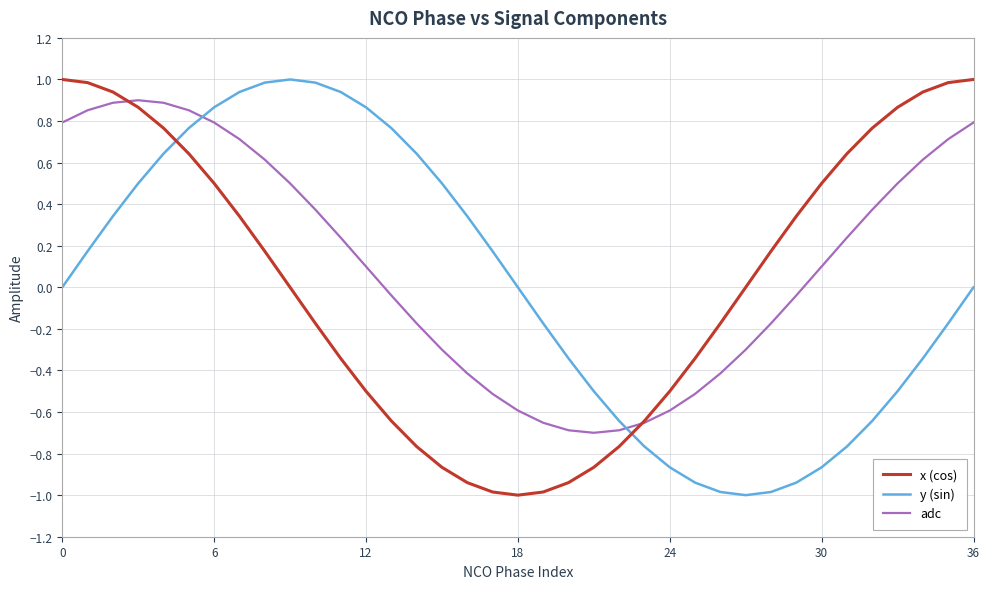

What is the lowest value of the x (cos) series?

-1.0